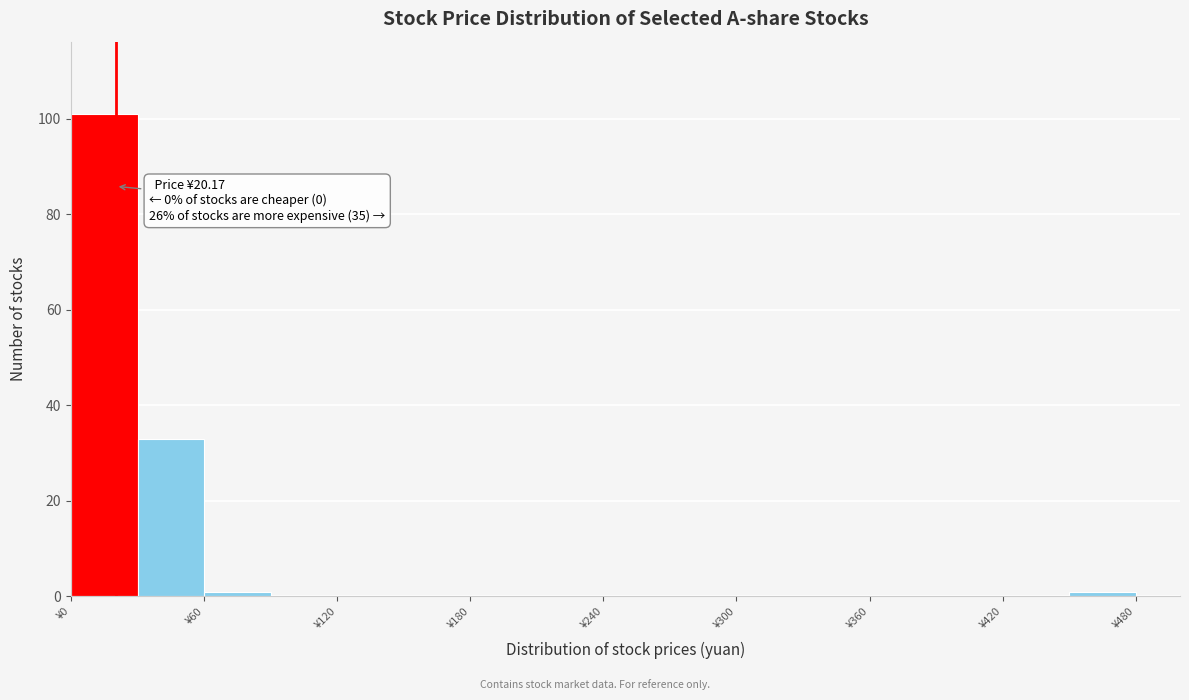

Read against the x-axis, roughly where is the centre of the tallest bar?

20